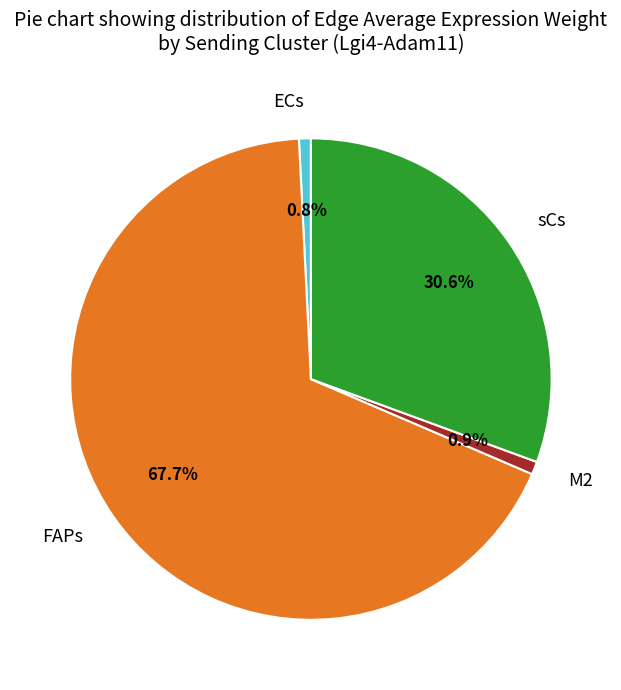

To the nearest percent, what is the difference between the largest and smallest slice percentages?

67%